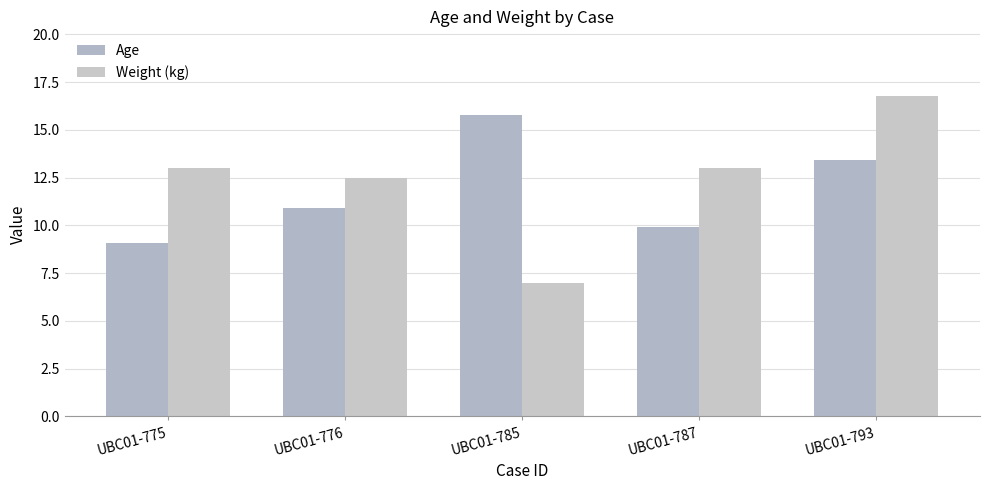

What is the lowest value of the Weight (kg) series?

7.0